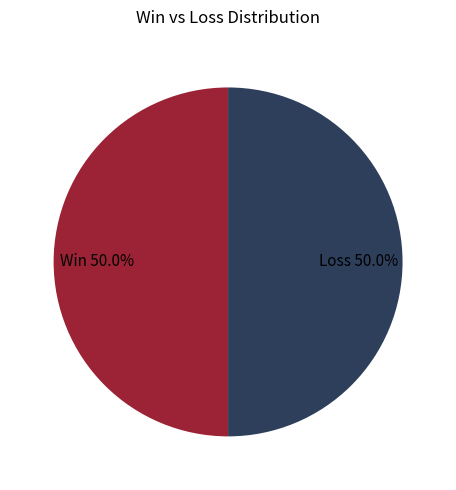

Approximately how many times larger is the value at Loss compared to Win?

1.0